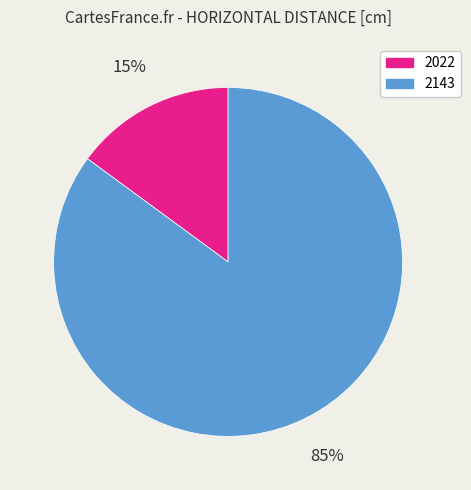

Which category has the smallest portion of the pie?

2022